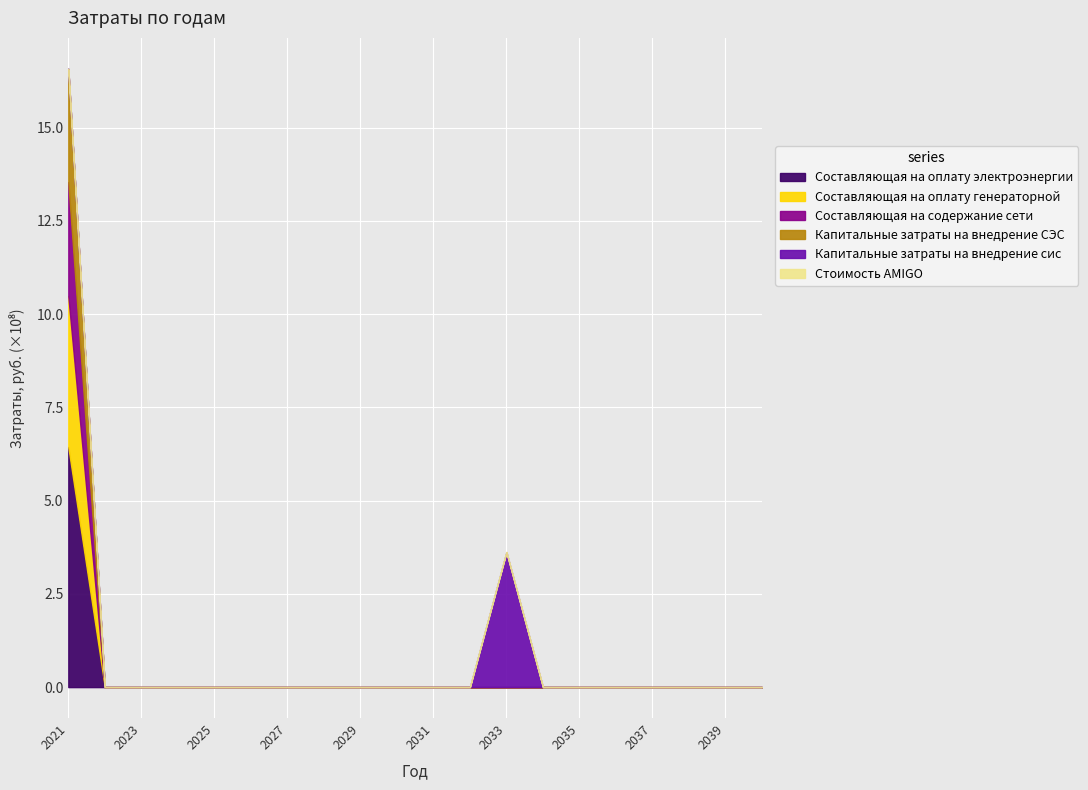

At which category is the sum across all series the highest?

2021